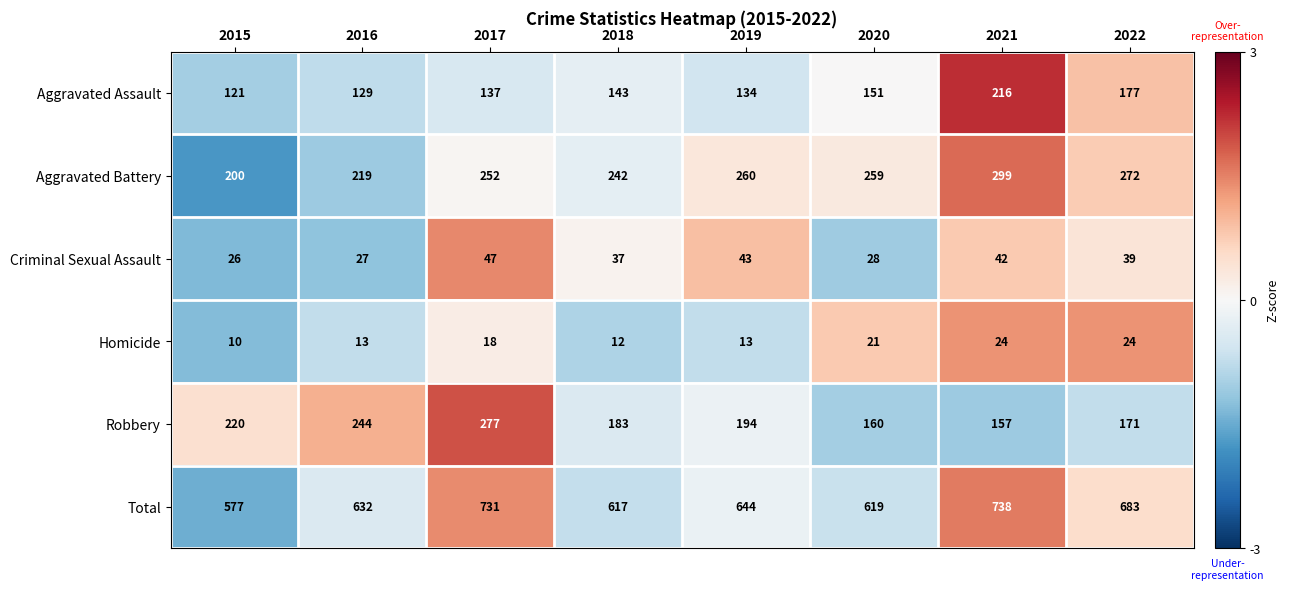

What is the total value across all series at 2018?

1234